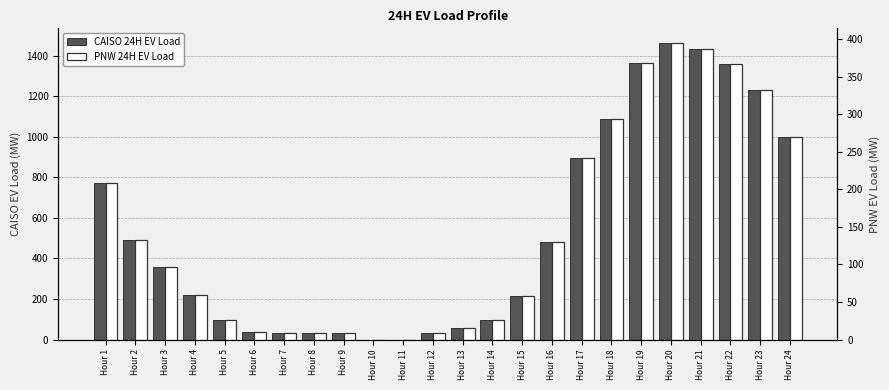

What is the greatest value displayed?

1463.0